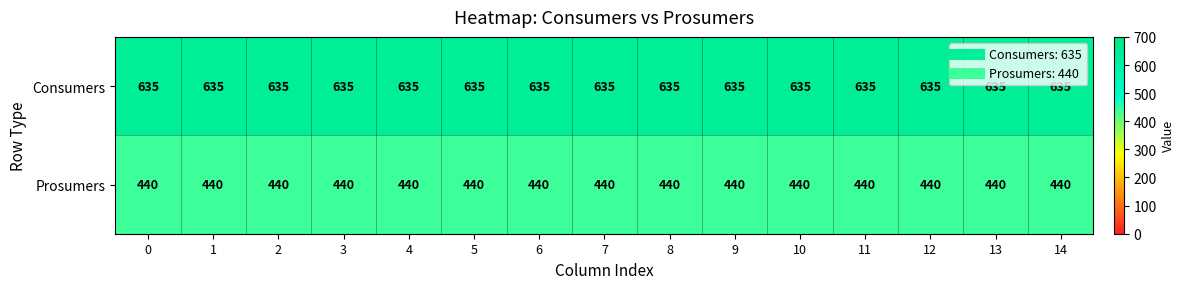

What is the spread (max minus min) of values at 4?

195